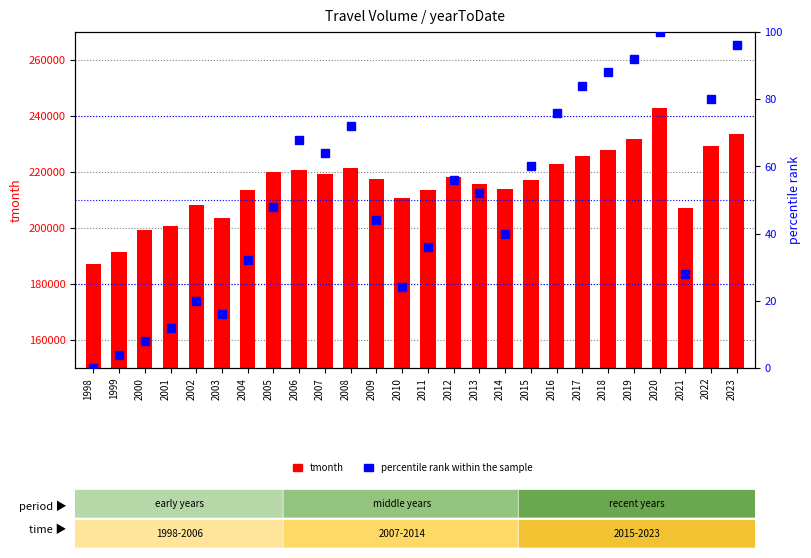

What is the sum of all tmonth values?

5613594